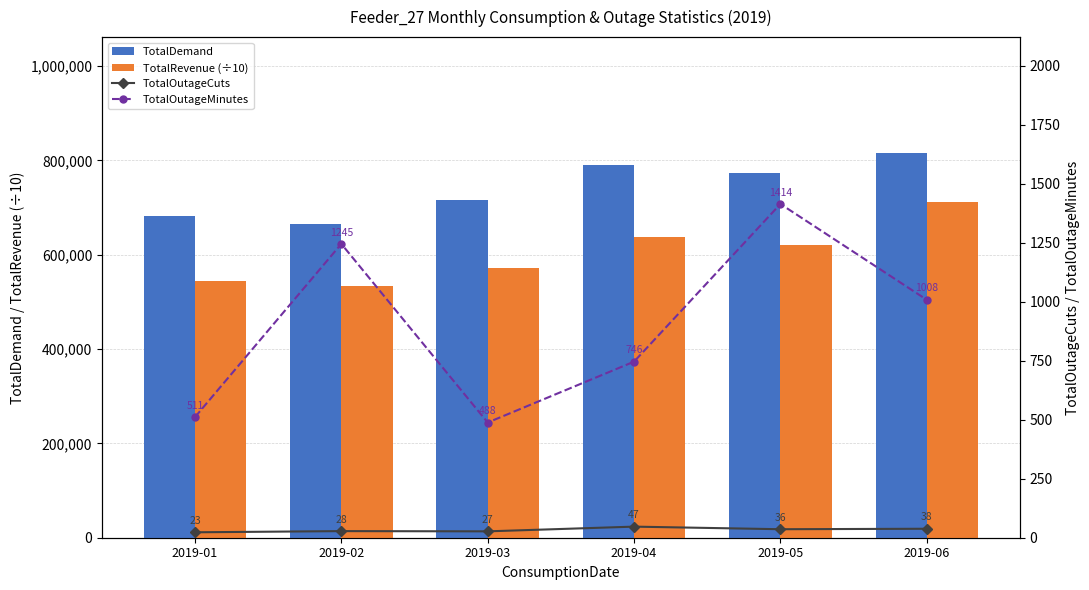

How many groups of bars are there?

6